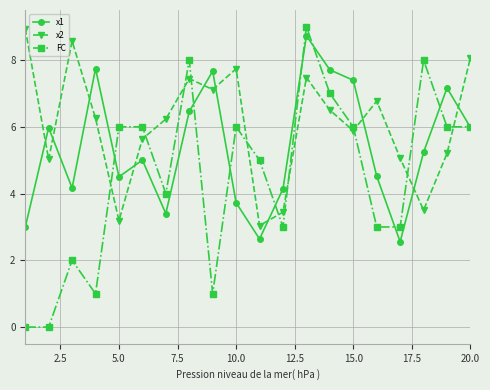

What is the value of the FC point at the 17th from the left?

3.0